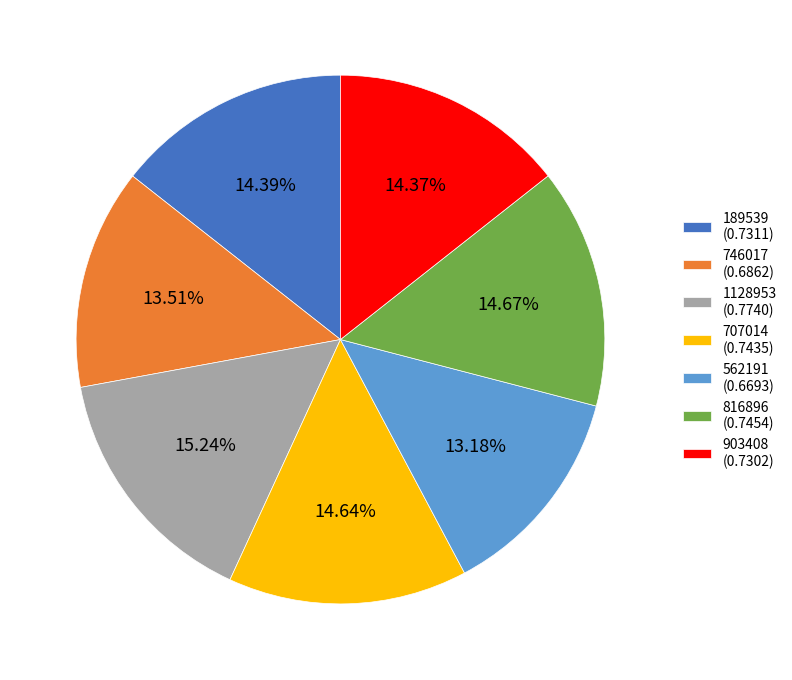

Does 707014 account for over 50% of the chart?

No